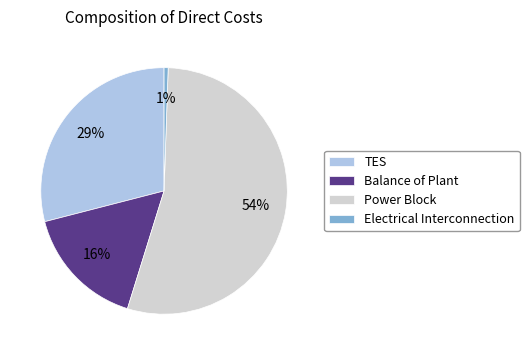

Which has a higher value, TES or Power Block?

Power Block